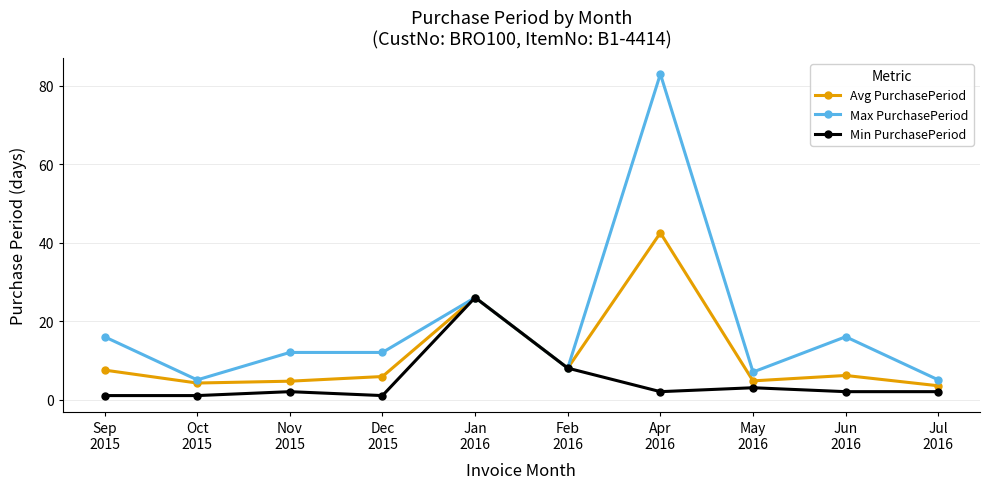

What is the smallest value displayed?

1.0